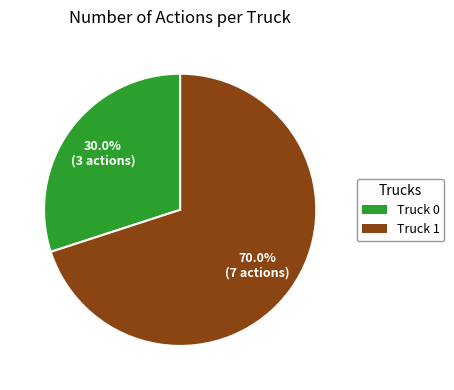

What percentage is the Truck 0 slice, to the nearest percent?

30%